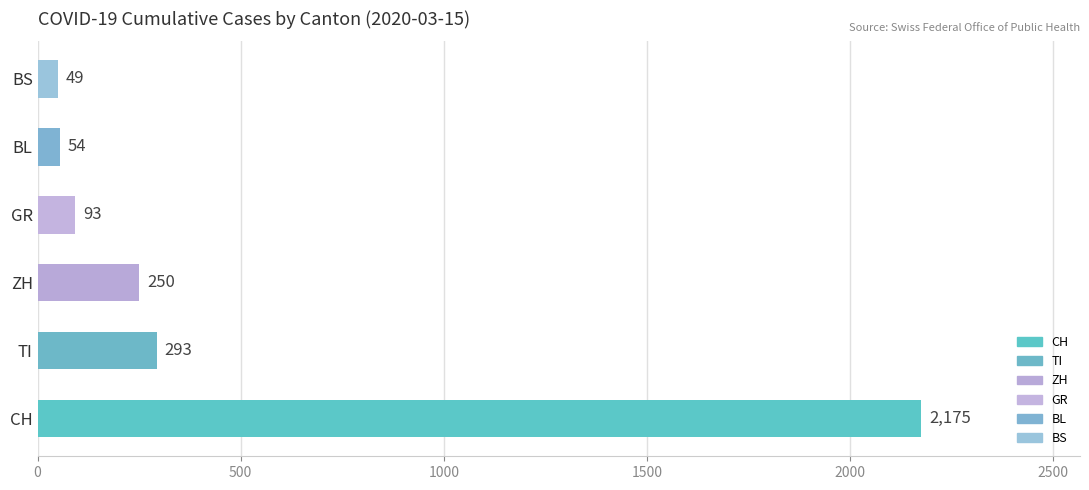

What is the maximum value shown in the chart?

2175